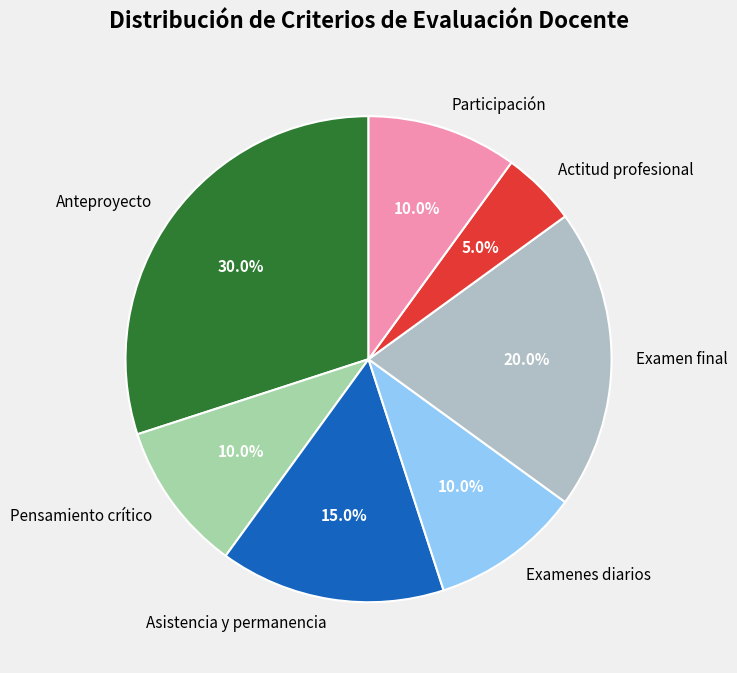

Which category has the biggest portion of the pie?

Anteproyecto